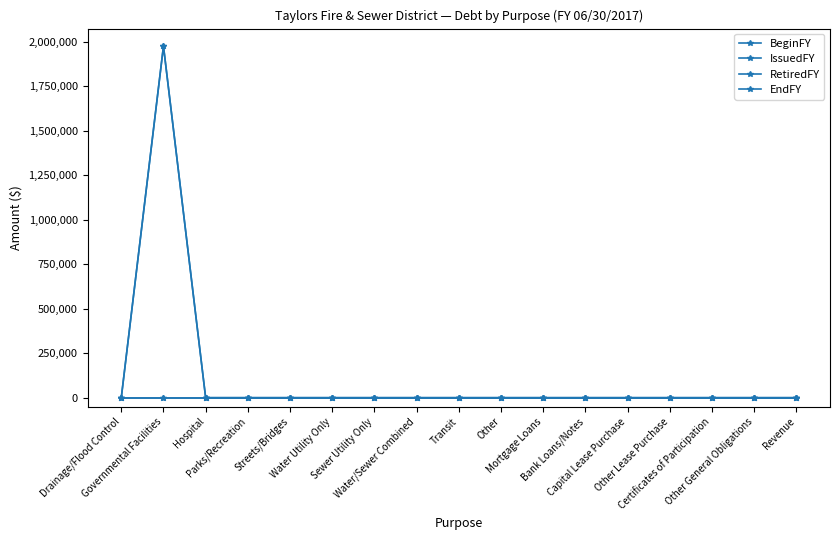

Does the chart have visible grid lines?

No